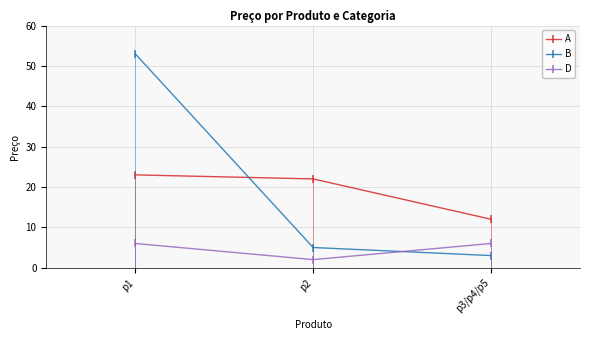

How many values in the B series are below 5?

1